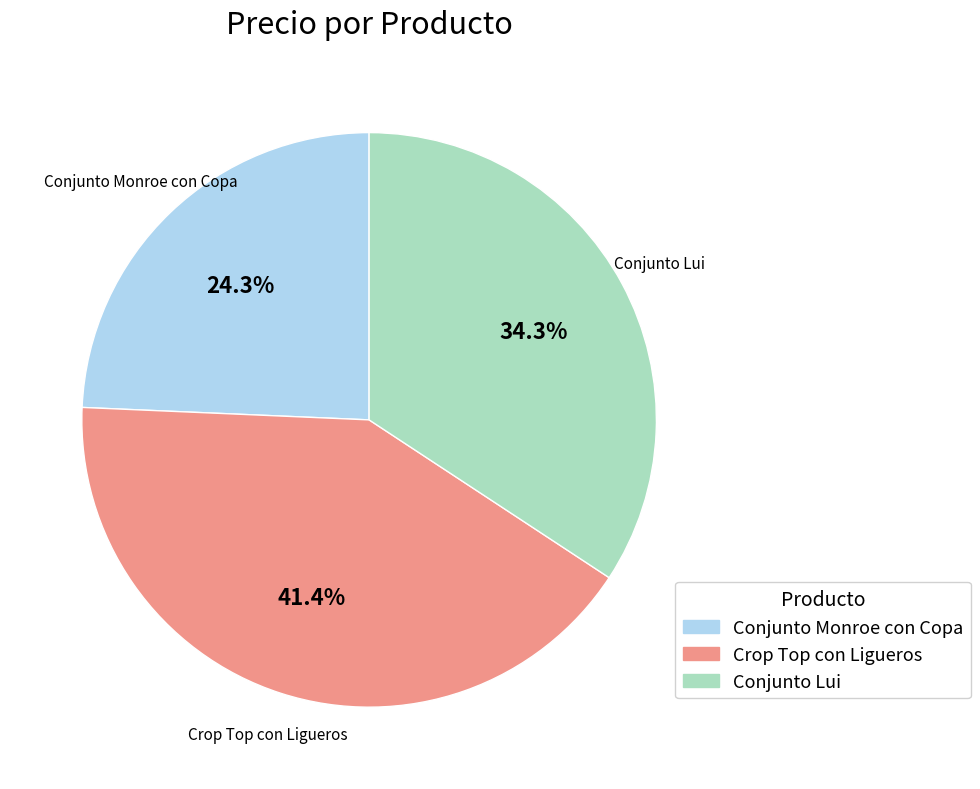

To the nearest percent, what is the average slice percentage?

33%